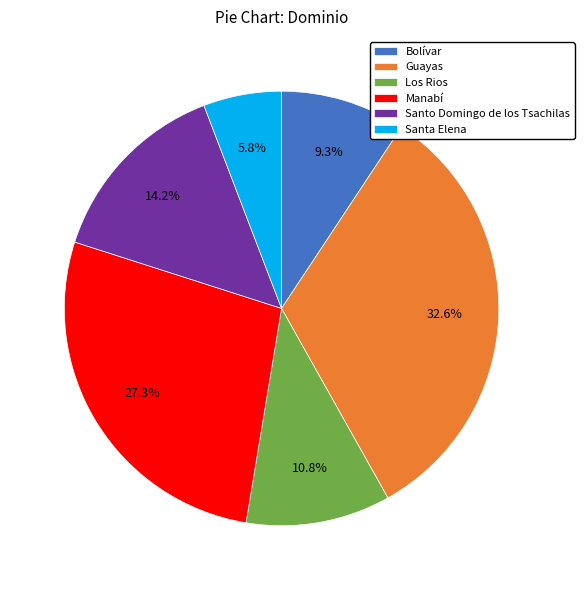

To the nearest percent, what is the difference between the largest and smallest slice percentages?

27%